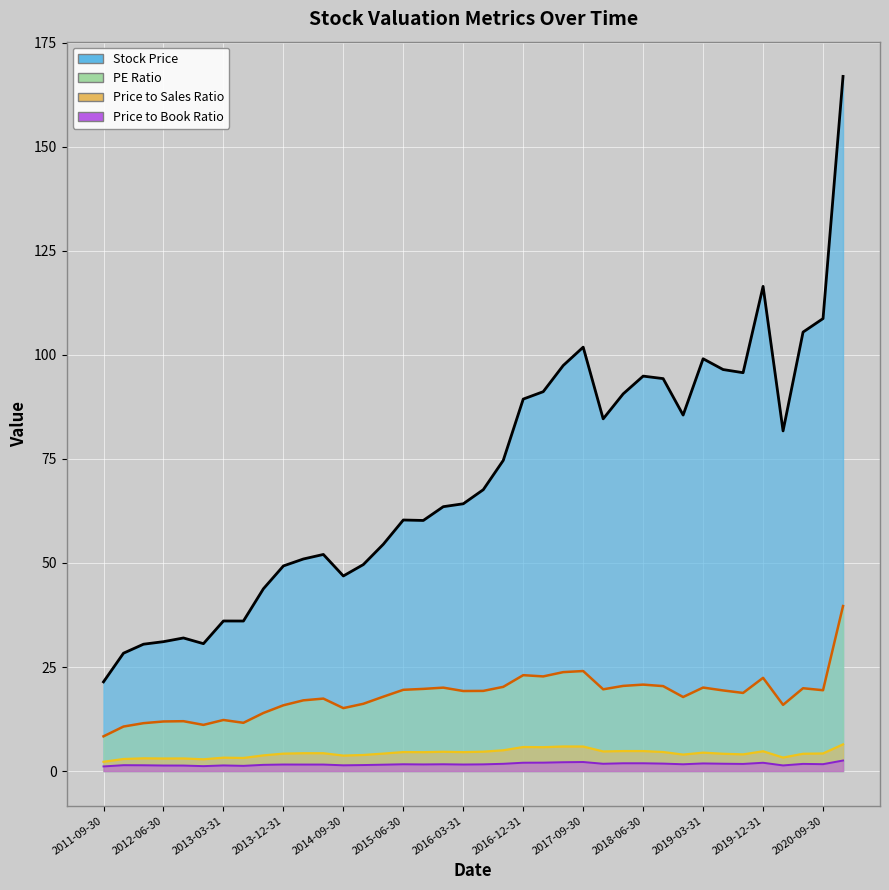

Rank the series at 2018-12-31 from highest to lowest value.

Stock Price, PE Ratio, Price to Sales Ratio, Price to Book Ratio